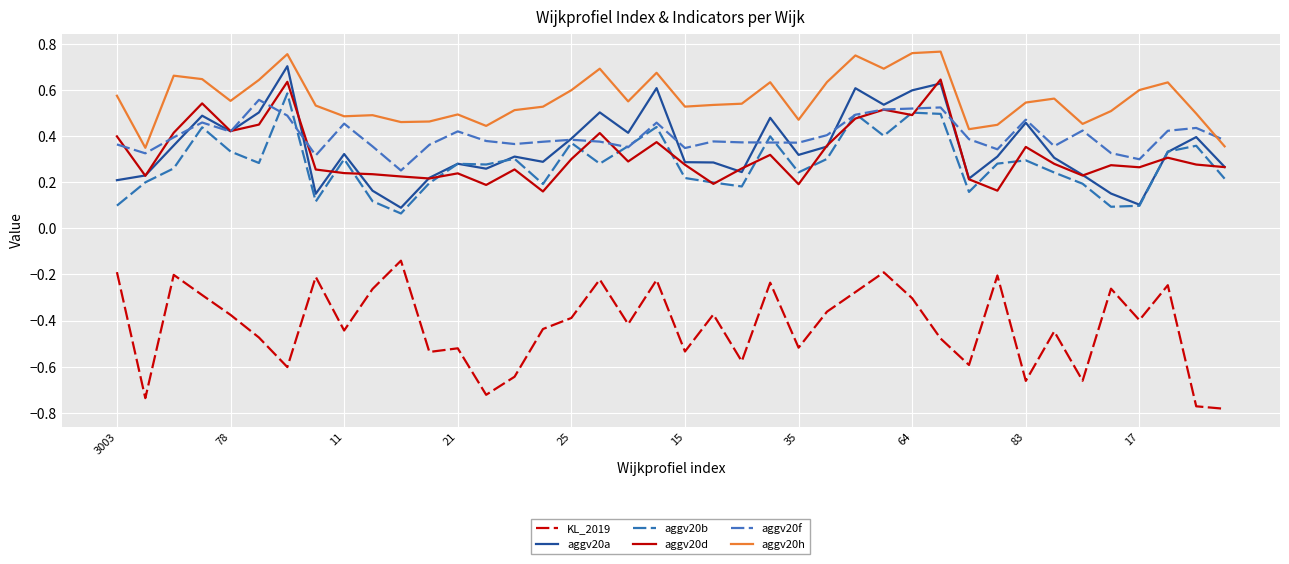

Count the aggv20b values in the range 0 to 1.

40